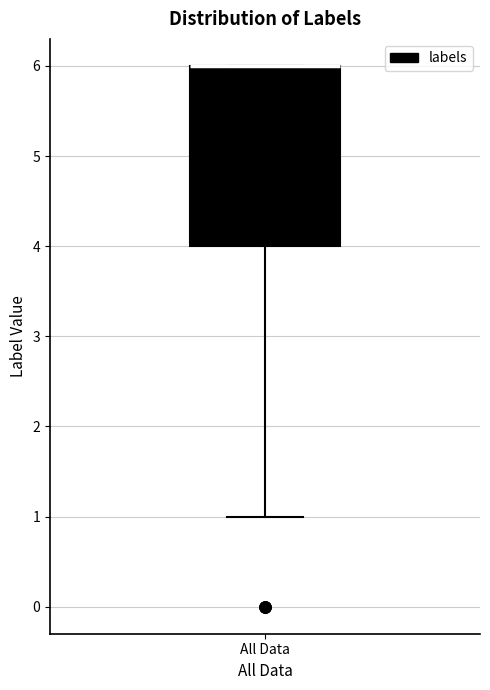

Read this box plot against the y-axis: the position of the median line, the range covered by the box, and the ends of both whiskers. The values are not printed on the chart, so give them approximately, as read against the axis.

median 6 (drawn on the box's upper edge), box 4 to 6, whiskers 1 to 6